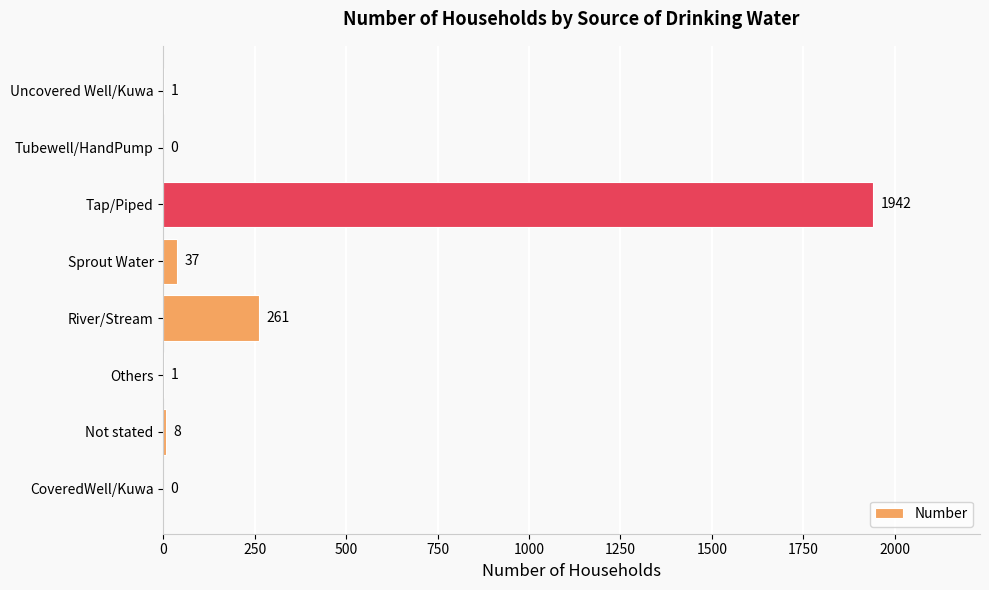

What is the sum of the values at River/Stream and Not stated?

269